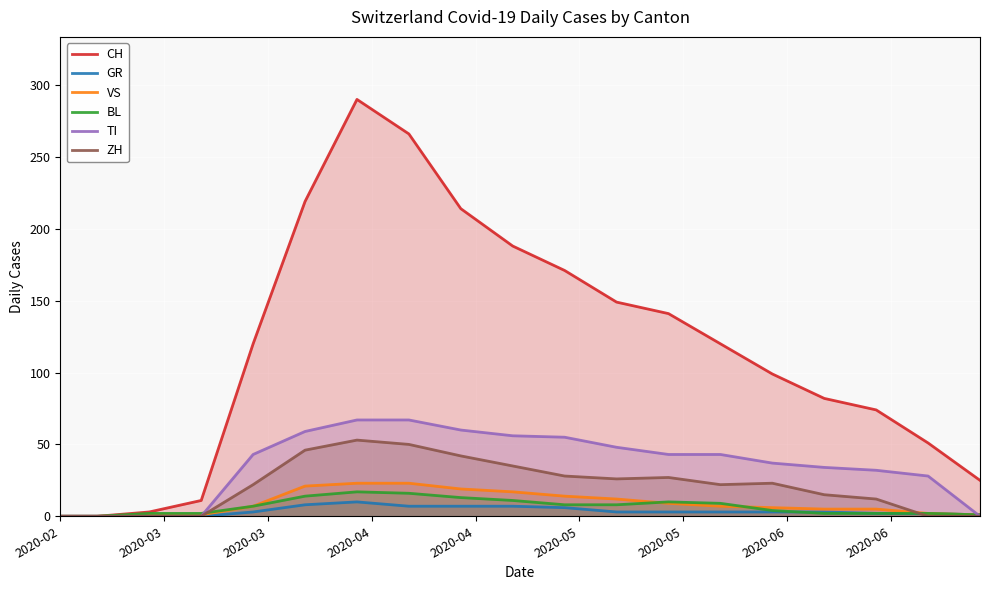

Which series has the largest total across all categories?

CH